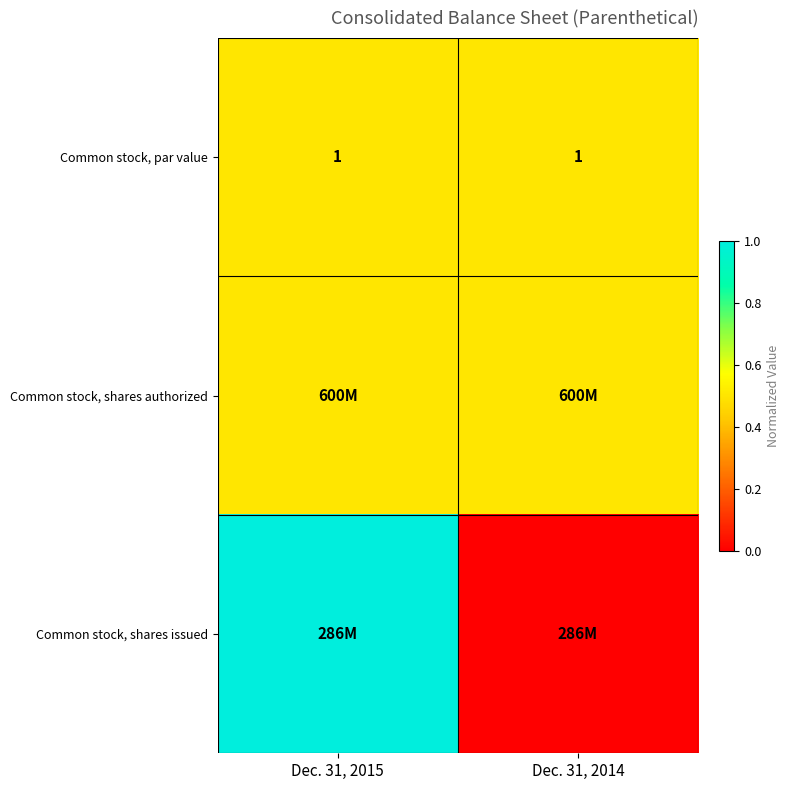

What is the average value of the Common stock, par value series?

1.0